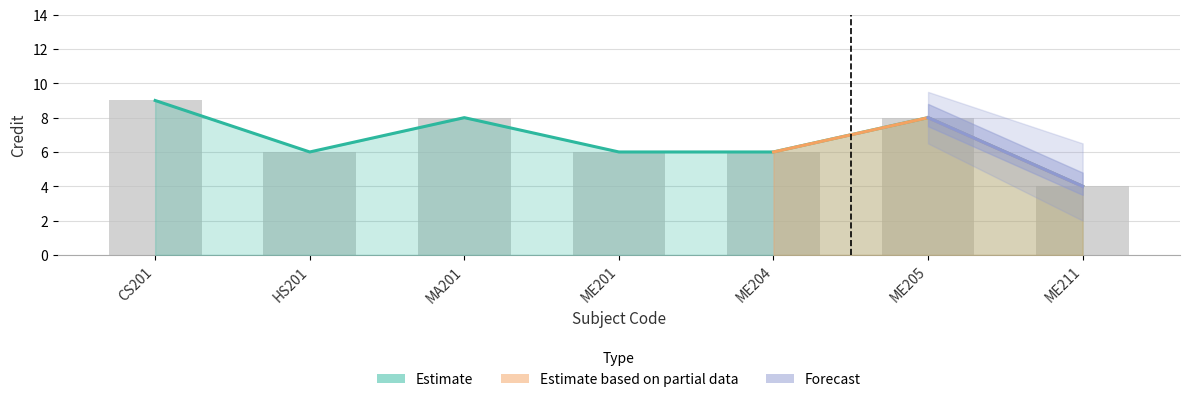

How many data points does each series have?

7